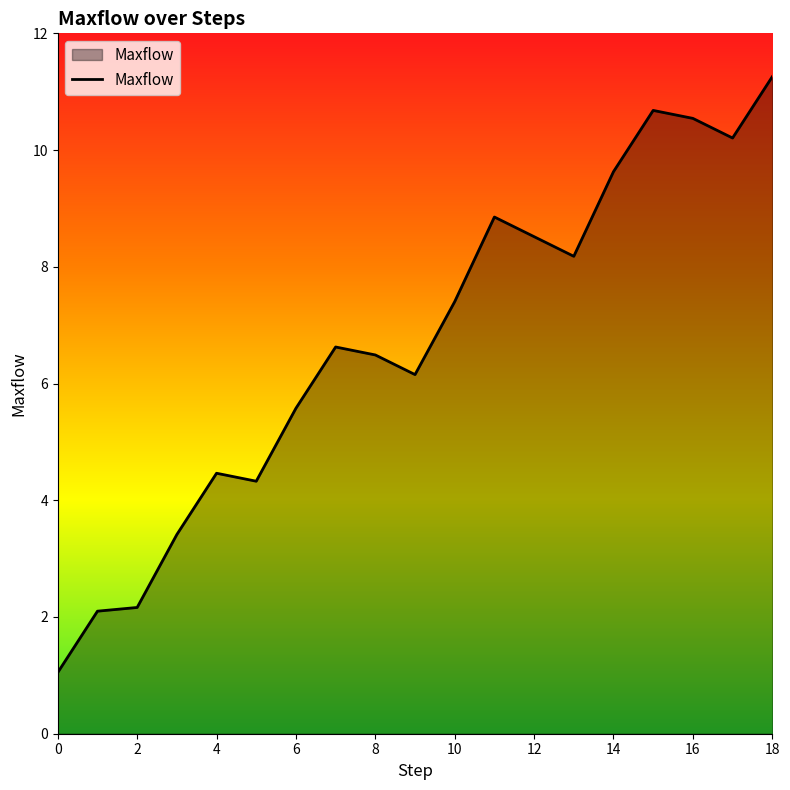

What is the minimum value shown in the chart?

1.0